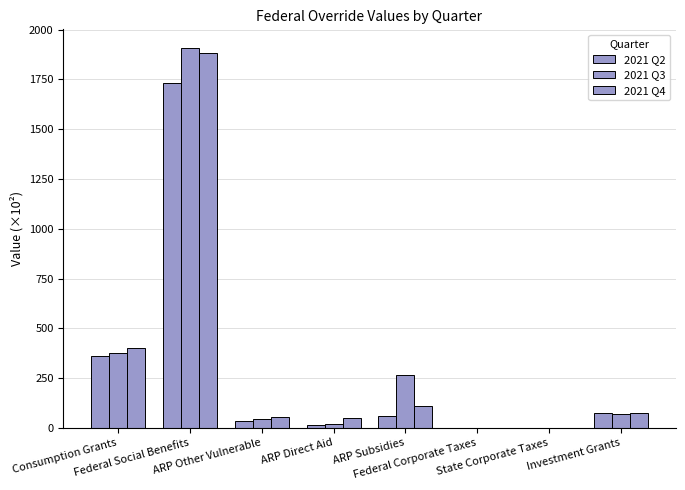

How many data points in 2021 Q3 are above 69?

4